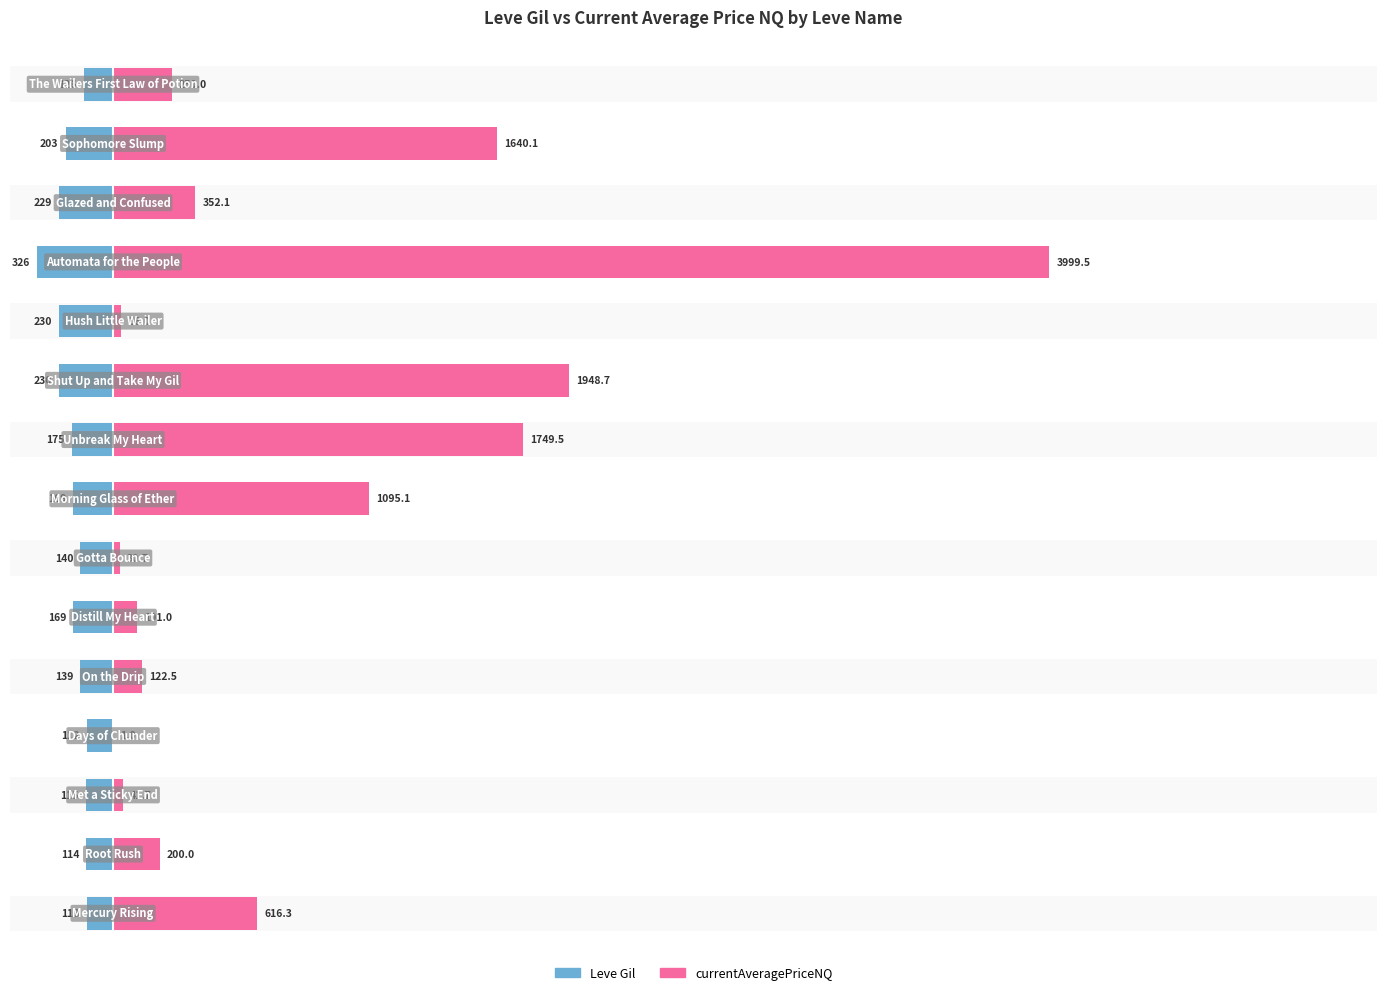

Rank the series by their average value, from highest to lowest.

currentAveragePriceNQ, Leve Gil